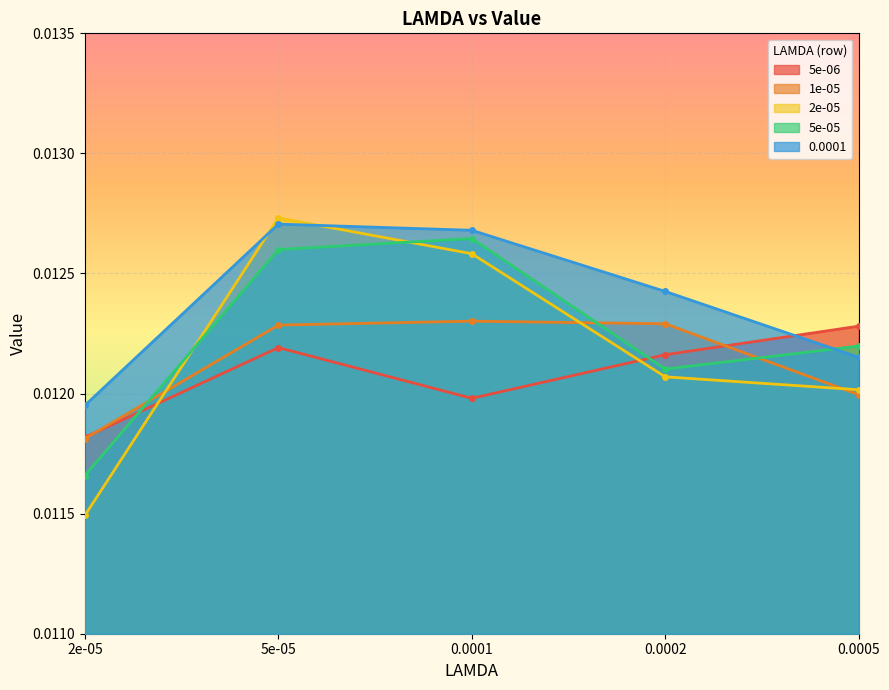

The 5e-05 series shows 0.0 at 0.0001. True or false?

True